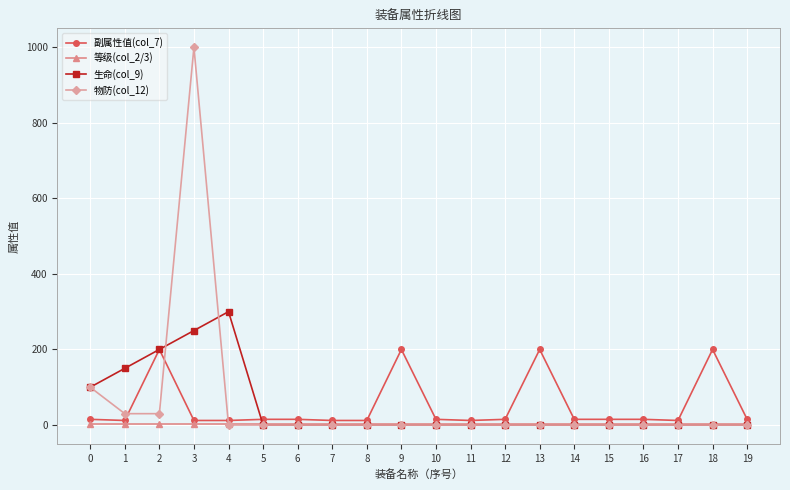

What is the greatest value displayed?

1000